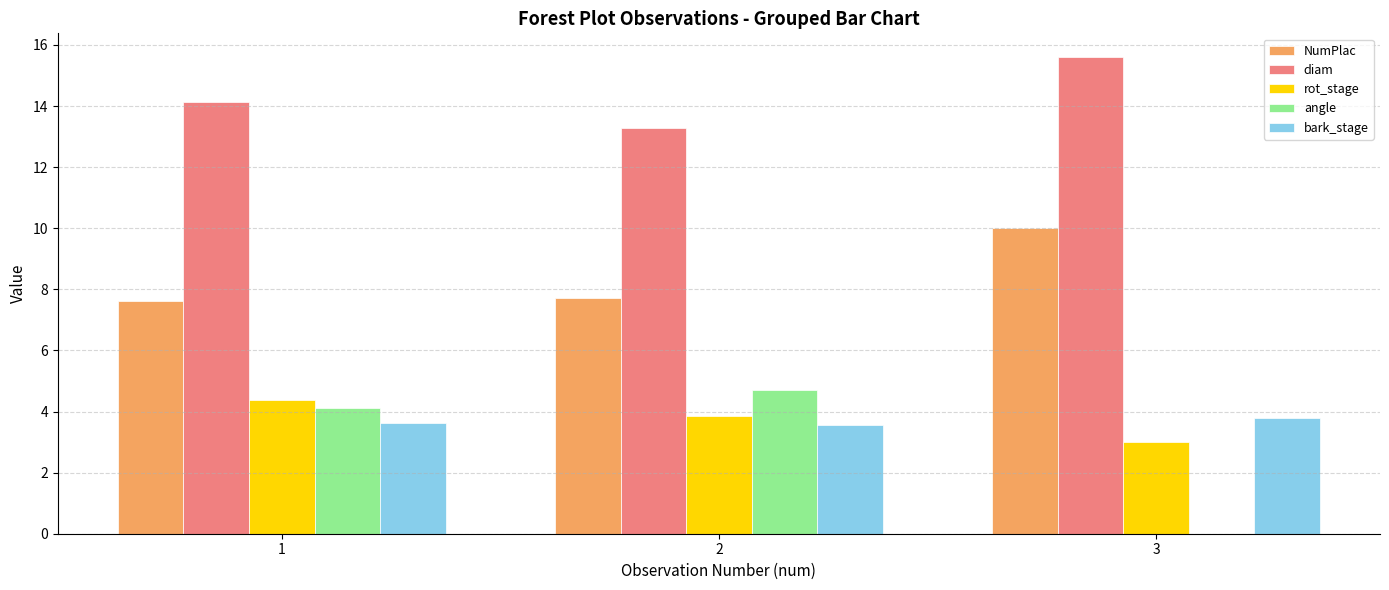

True or false: NumPlac has a value of 11.4 at 1.

False